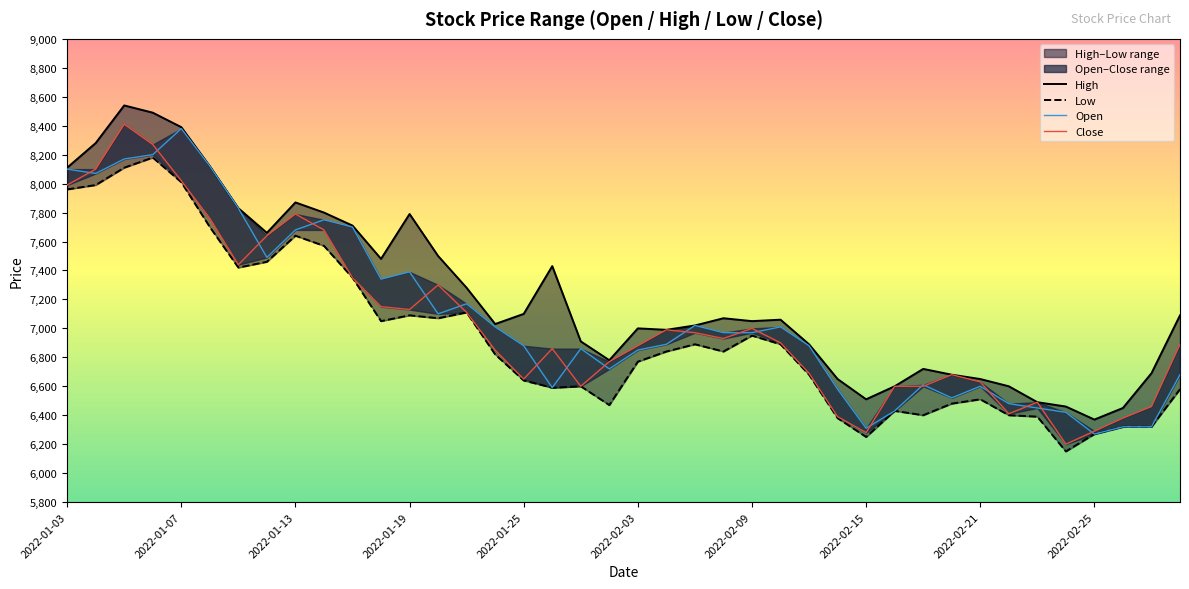

What is the minimum value for High?

6370